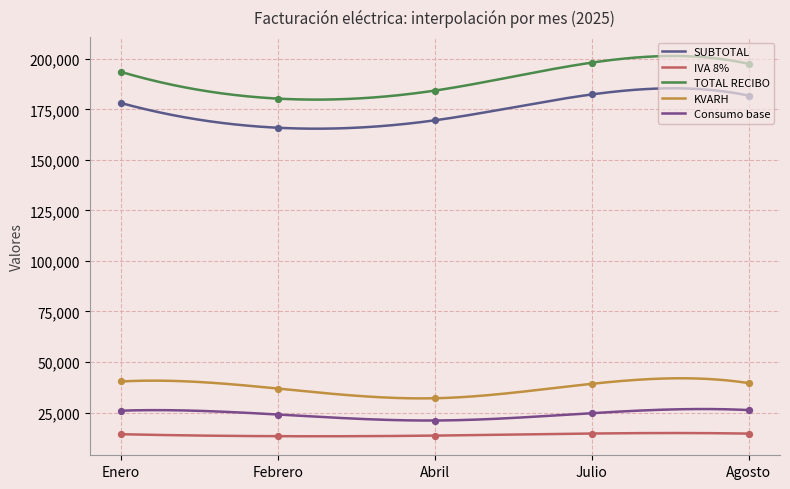

What is the total value across all series at Agosto?

459733.7